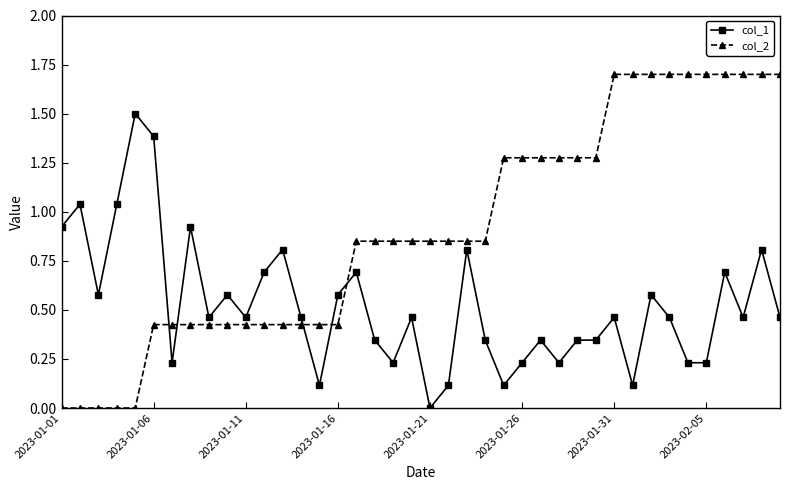

What is the difference between the second highest and minimum values in the col_2 series?

1.7